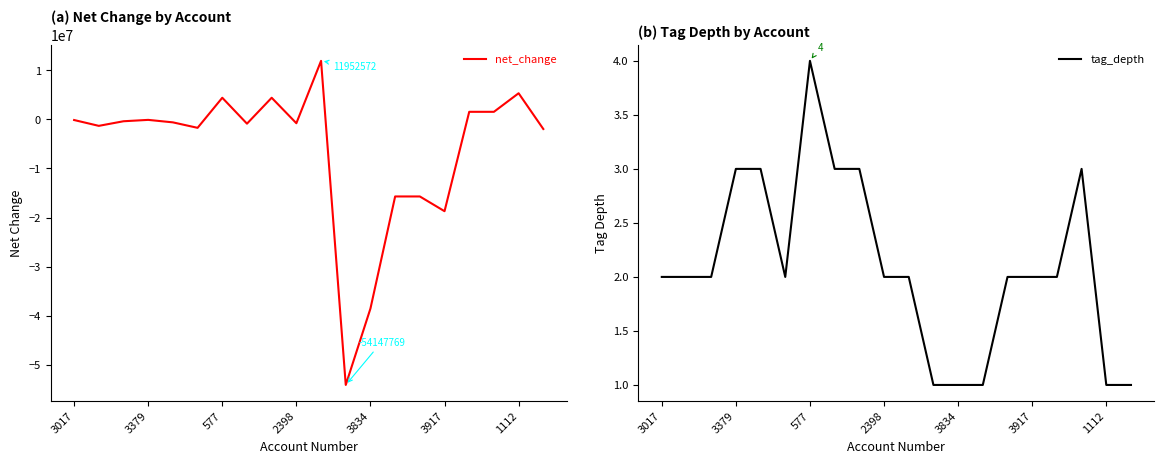

The value of net_change at 1112 is 5347681. True or false?

True